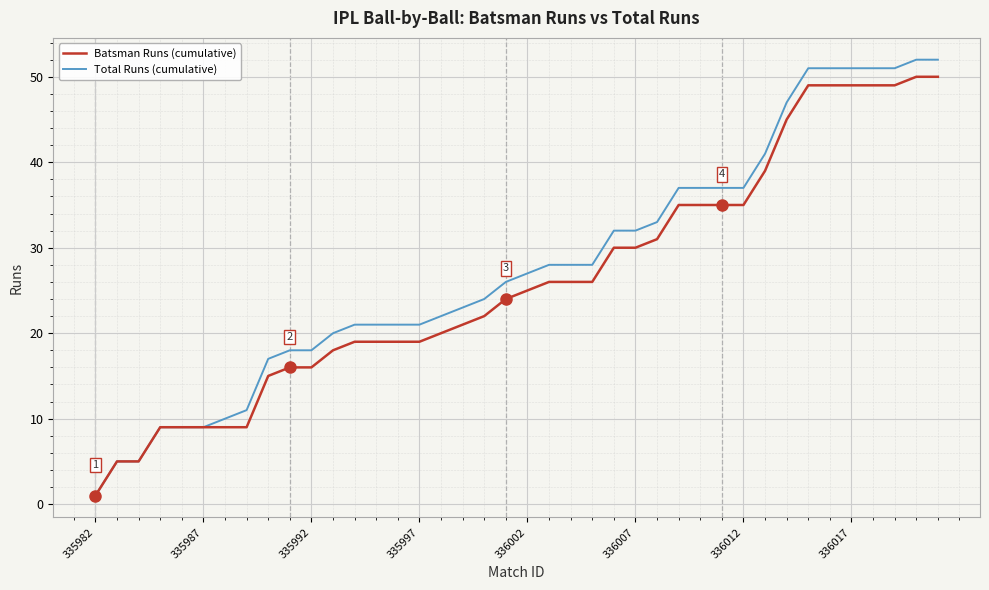

What is the average value of the Total Runs (cumulative) series?

28